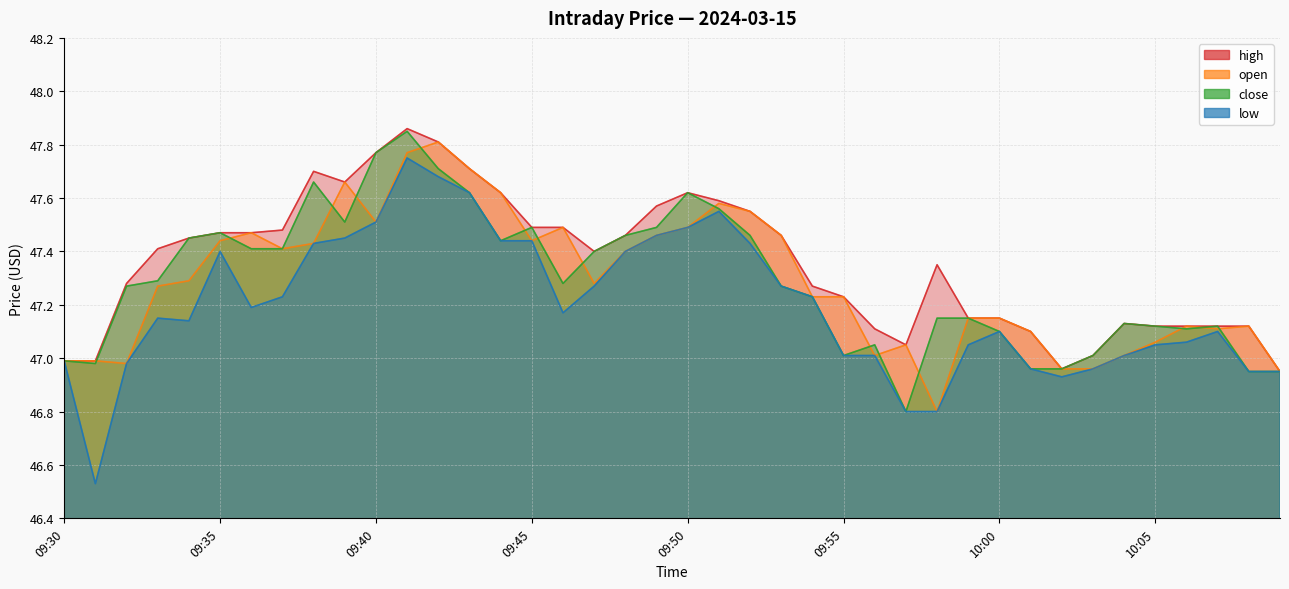

True or false: close has more than 2 interior local peaks.

True